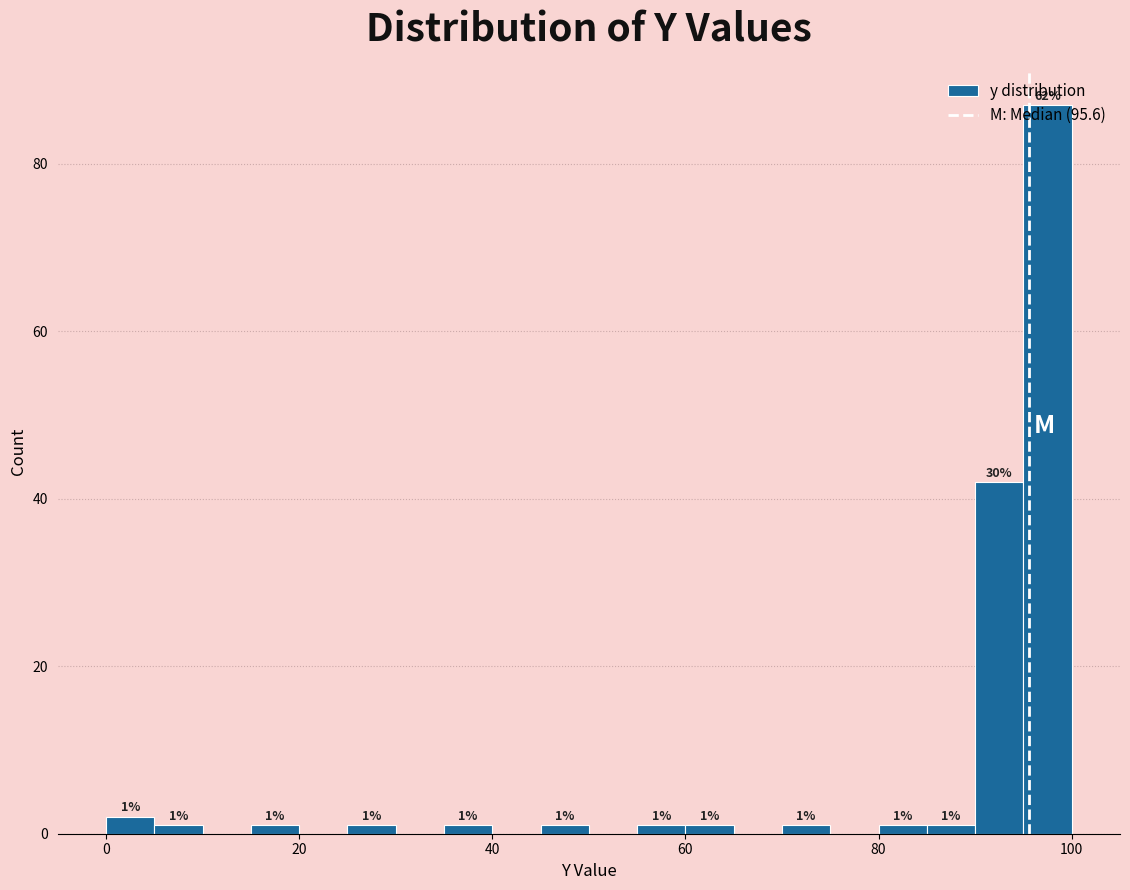

Around what value on the x-axis is the tallest bar? Give the approximate position of its centre, as read against the axis.

98